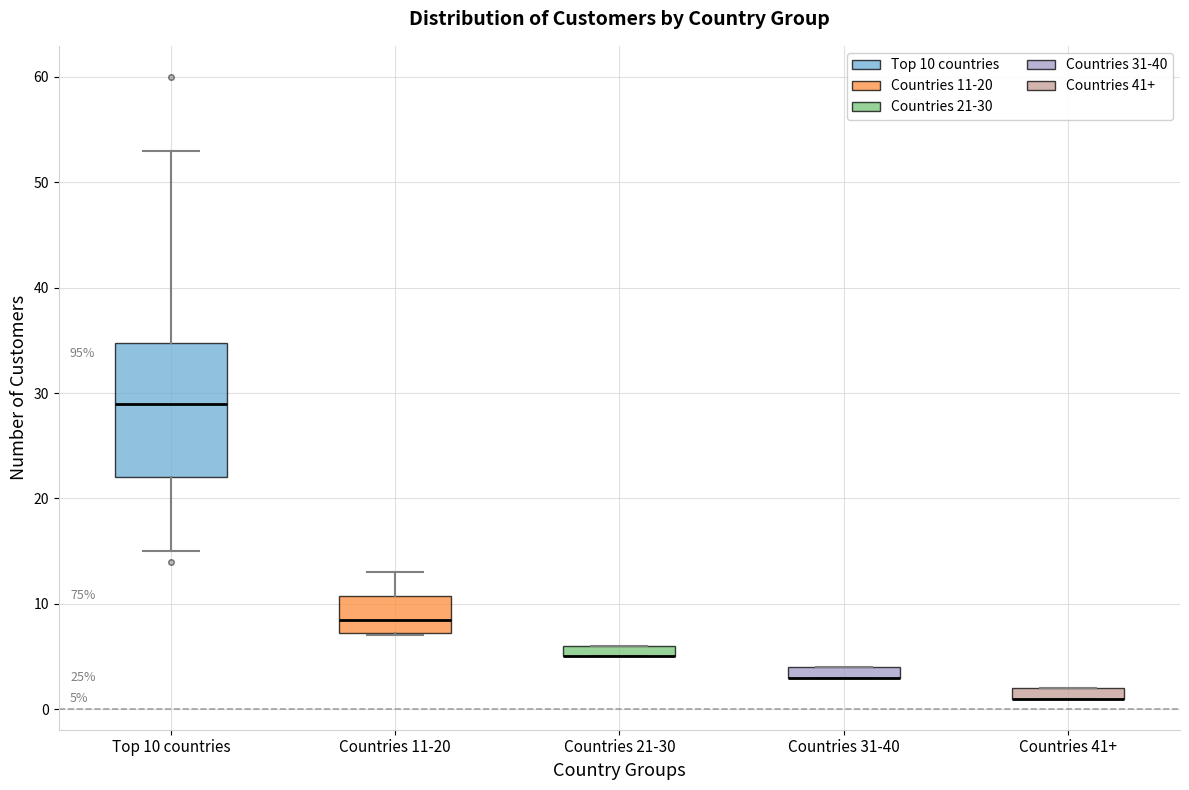

Comparing the boxes themselves (not the whiskers), which one is the tallest?

Top 10 countries